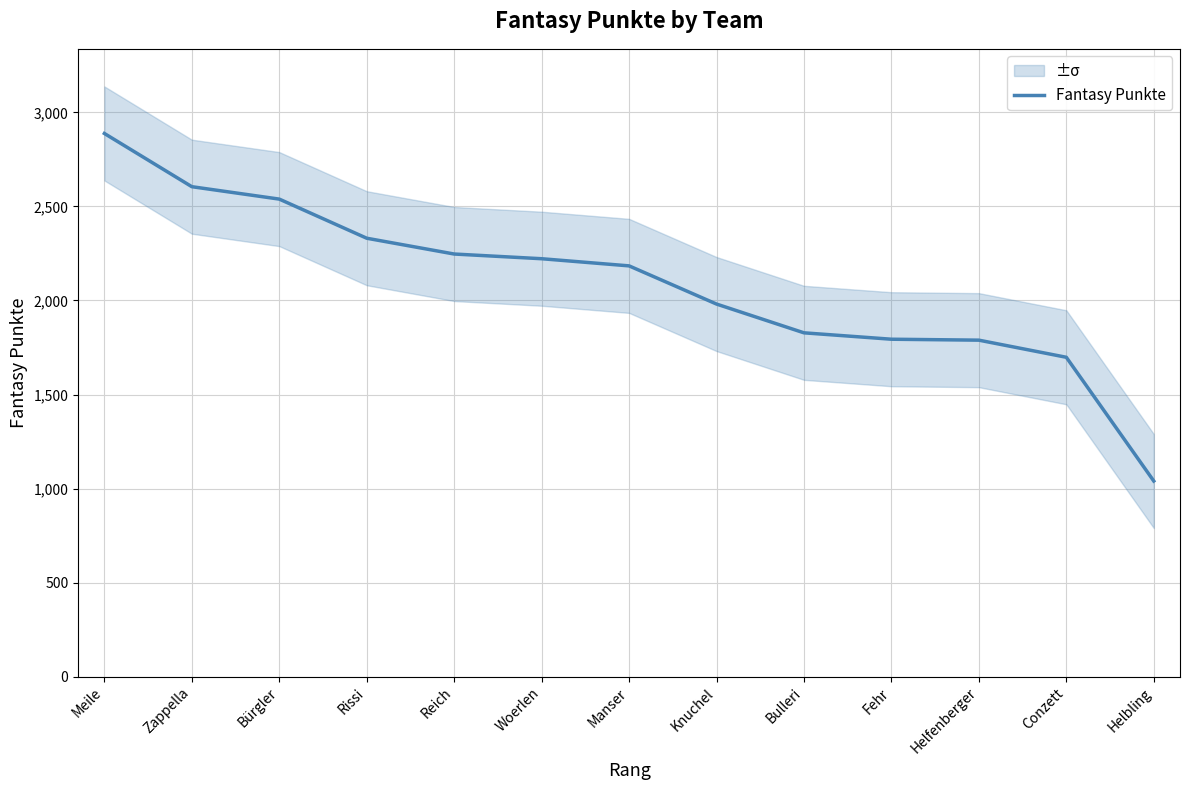

Is it true that the value at Meile is 2888?

True